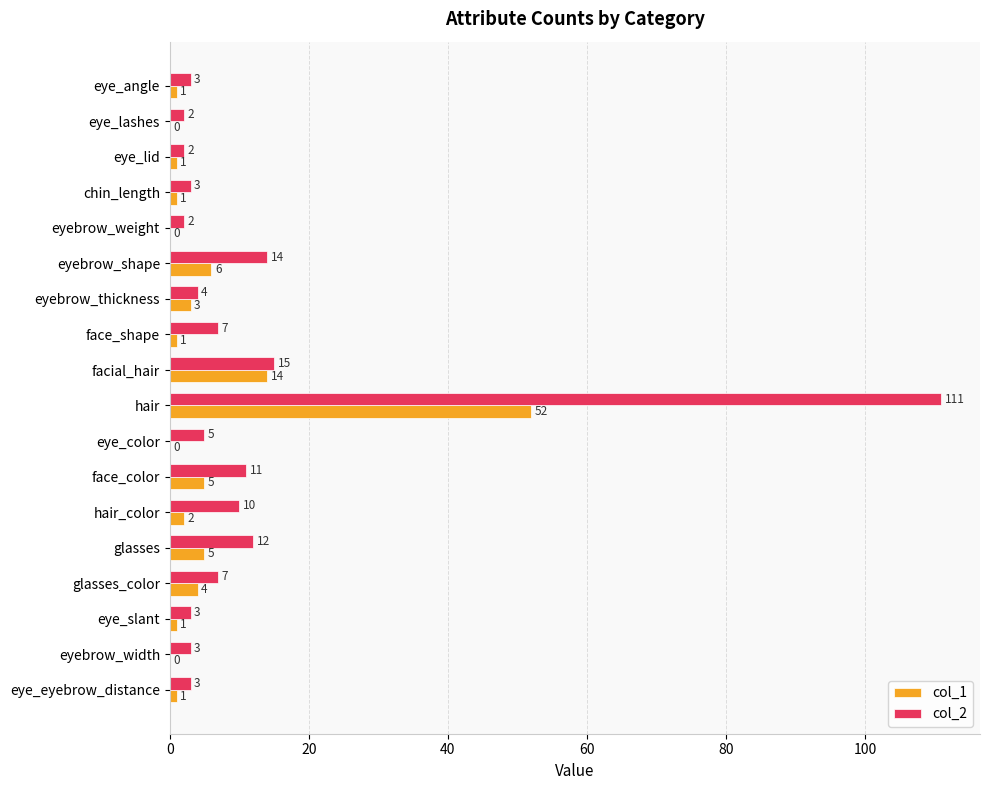

Where is col_1 nearest to the value 26?

facial_hair